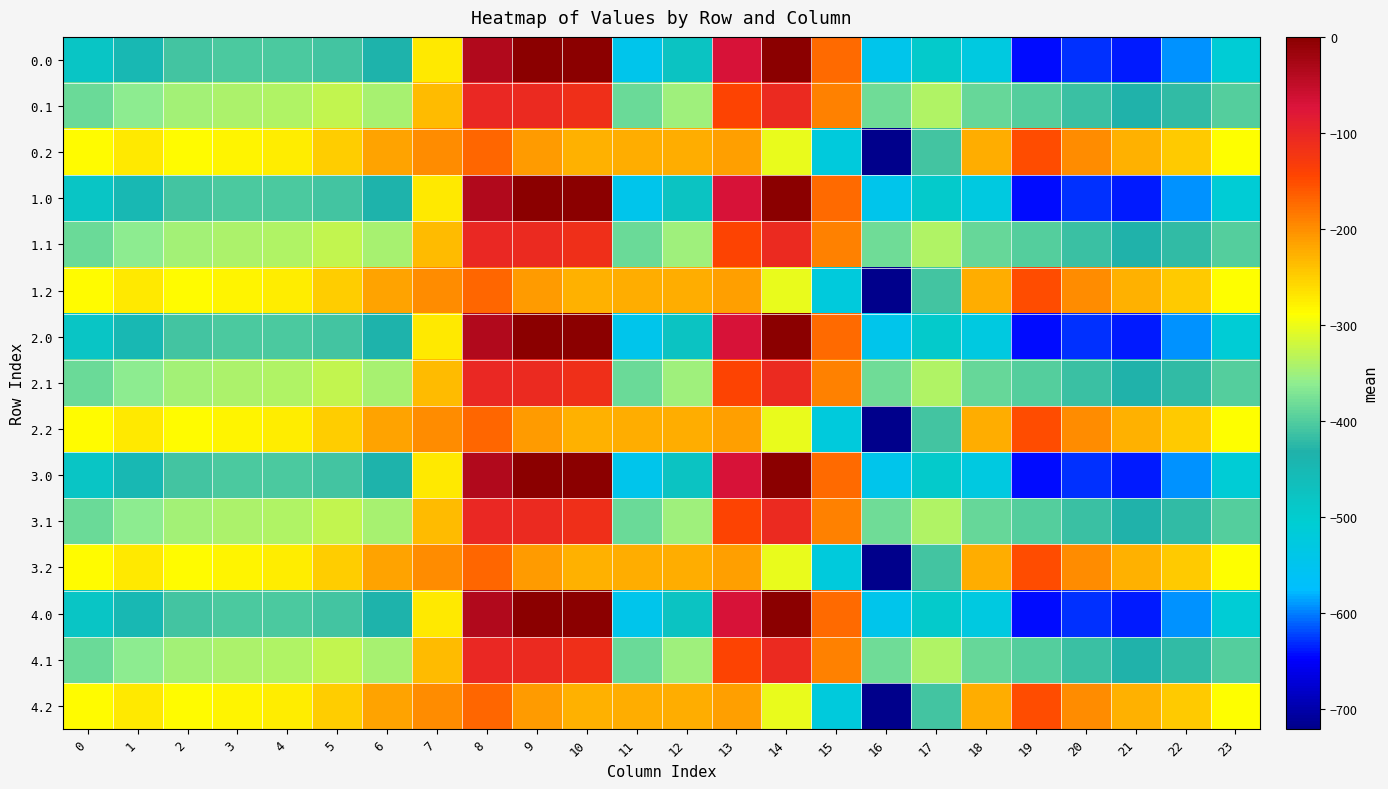

Which has a higher value, 11 or 21?

11